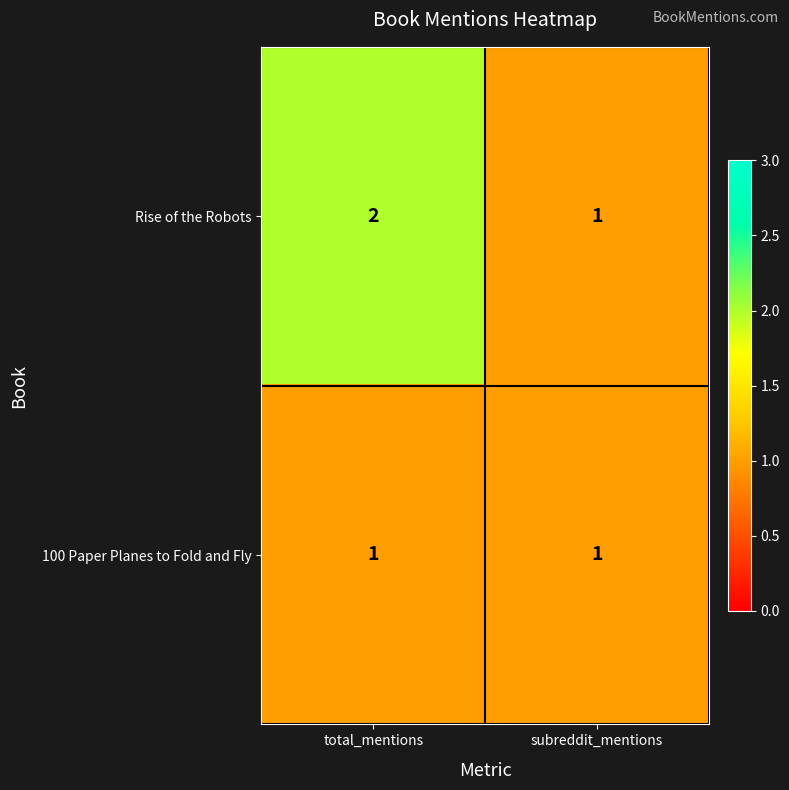

How many categories are shown in the chart?

2